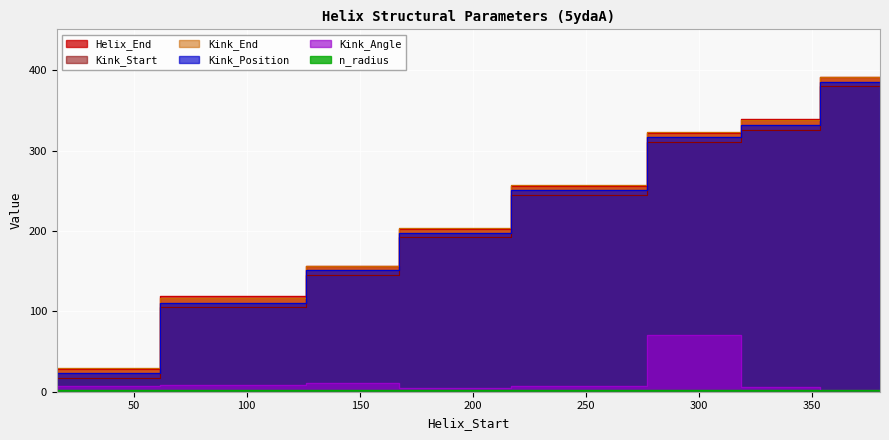

At which category is the sum across all series the highest?

380